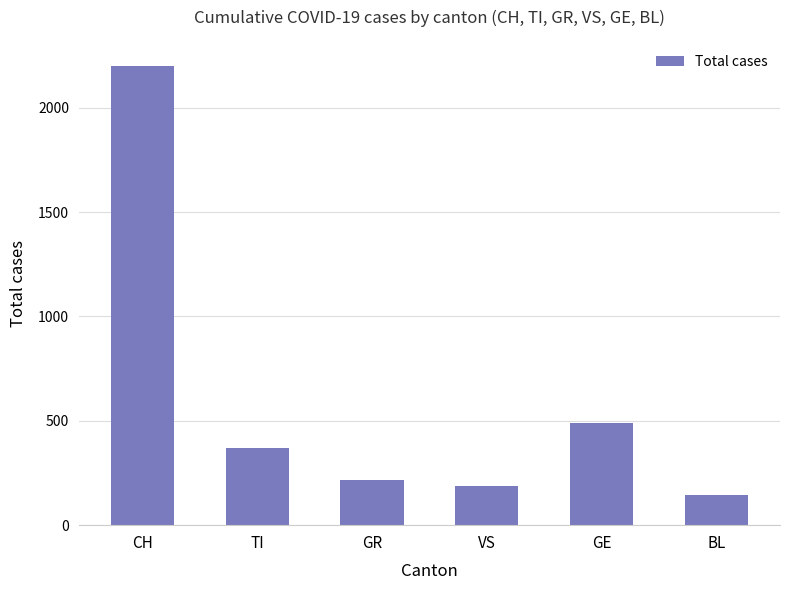

List the labels in order of value, smallest first.

BL, VS, GR, TI, GE, CH